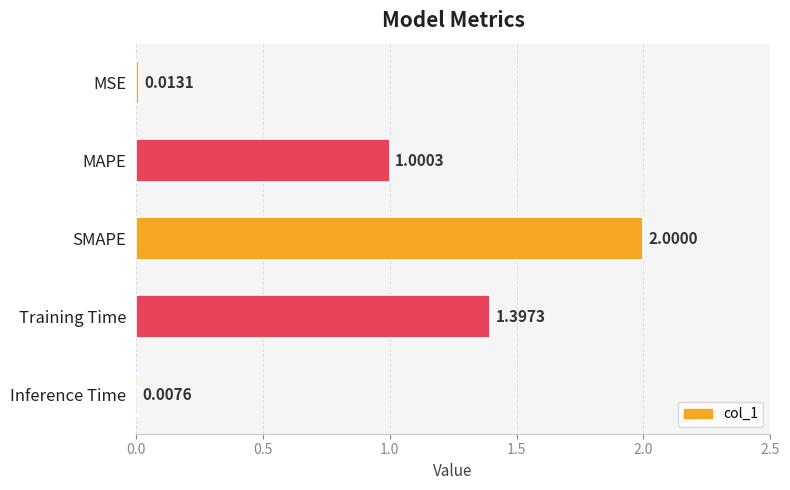

Rank the categories by value from lowest to highest.

Inference Time, MSE, MAPE, Training Time, SMAPE